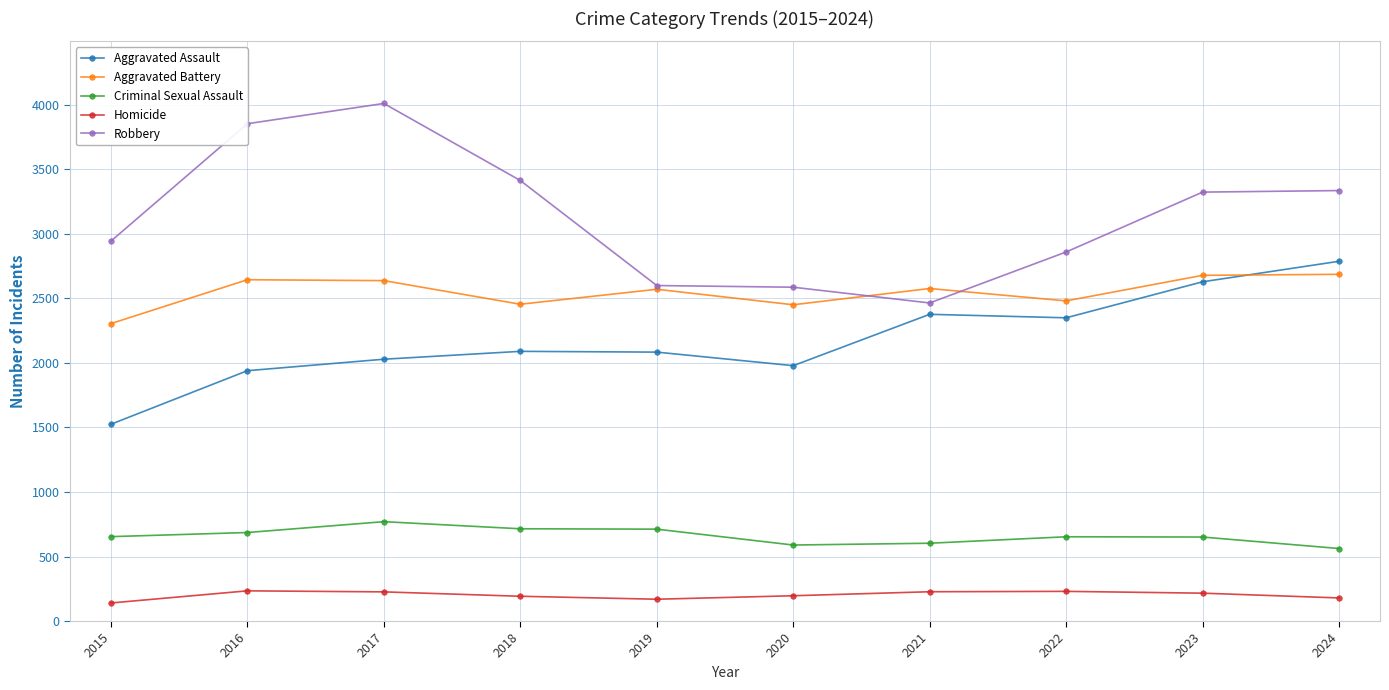

What is the spread (max minus min) of values at 2020?

2391